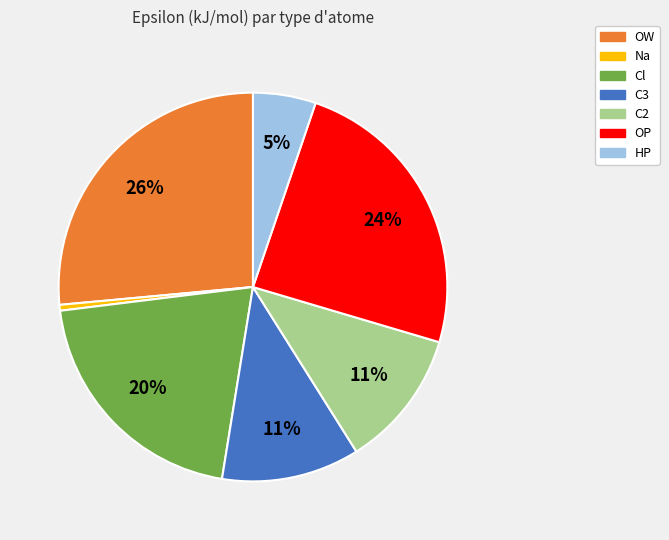

The C2 slice represents 19% of the pie. True or false?

False